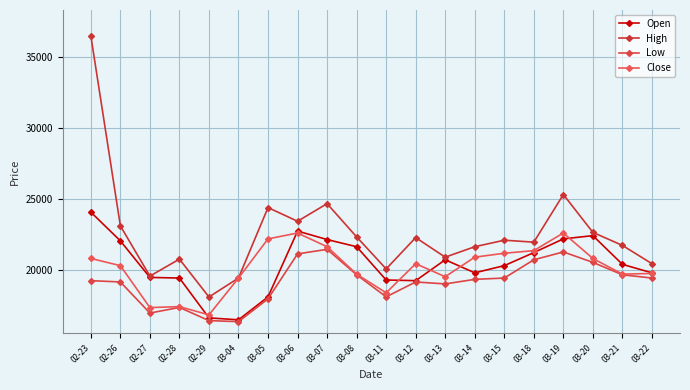

Which category has the lowest value across all series?

03-04